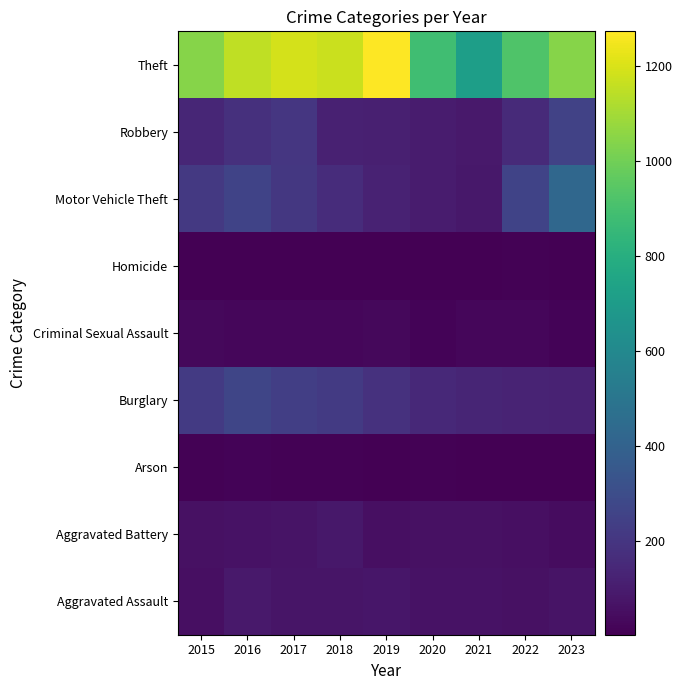

How many distinct data groups are displayed?

9